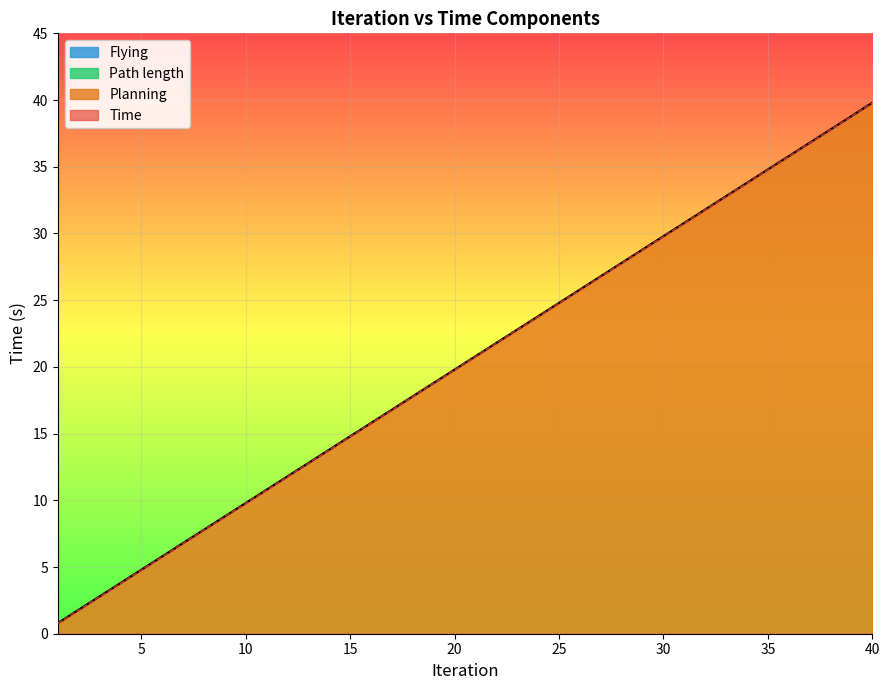

What is the value of the Planning point at the 25th from the left?

24.8